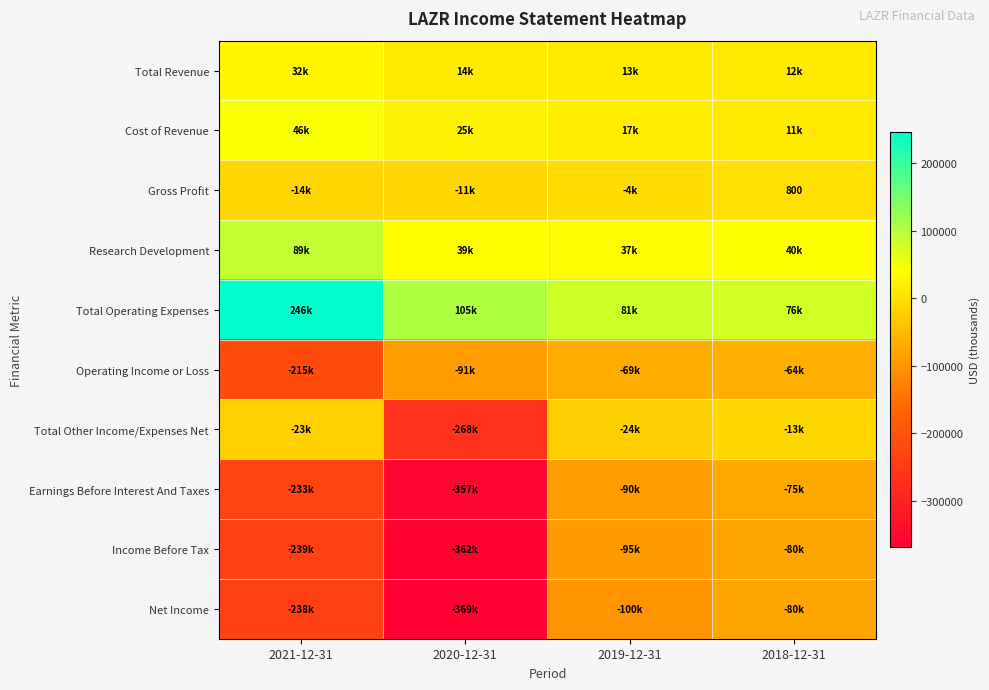

What is the sum of all Net Income values?

-786700